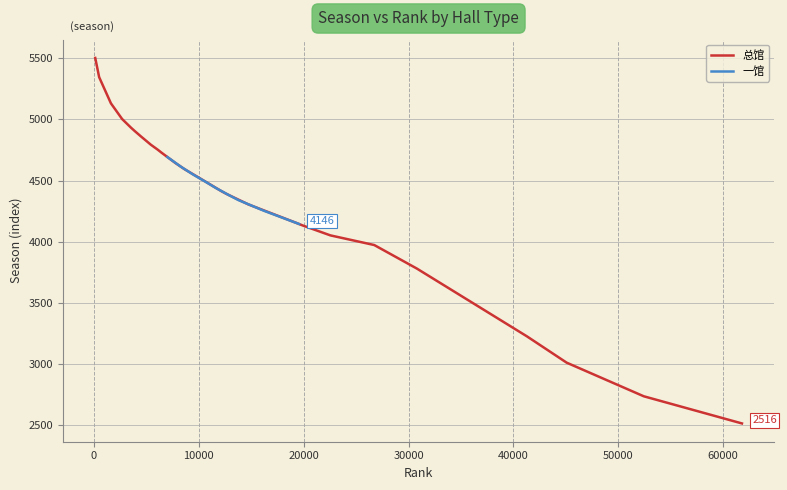

What is the minimum value for 总馆?

2516